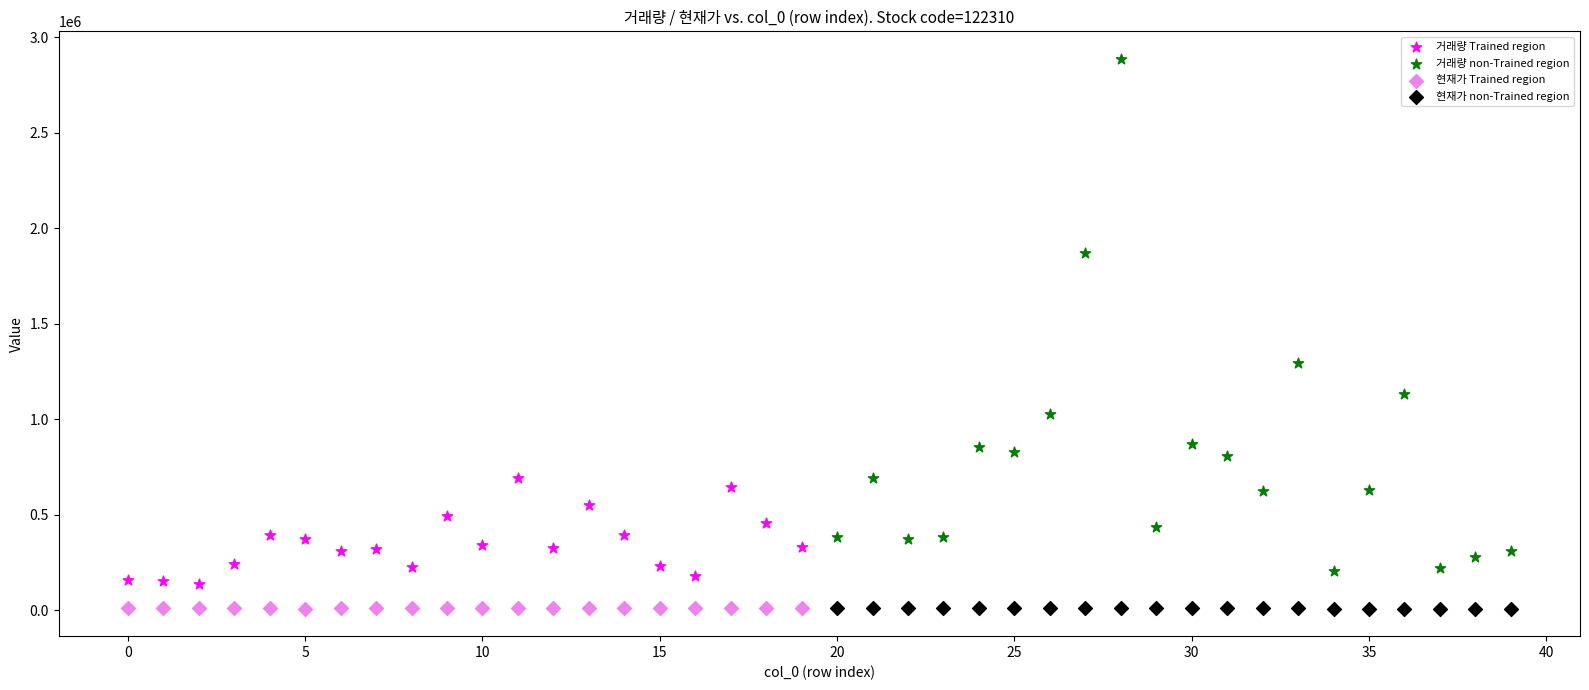

Which series contains the highest Y value?

거래량 non-Trained region